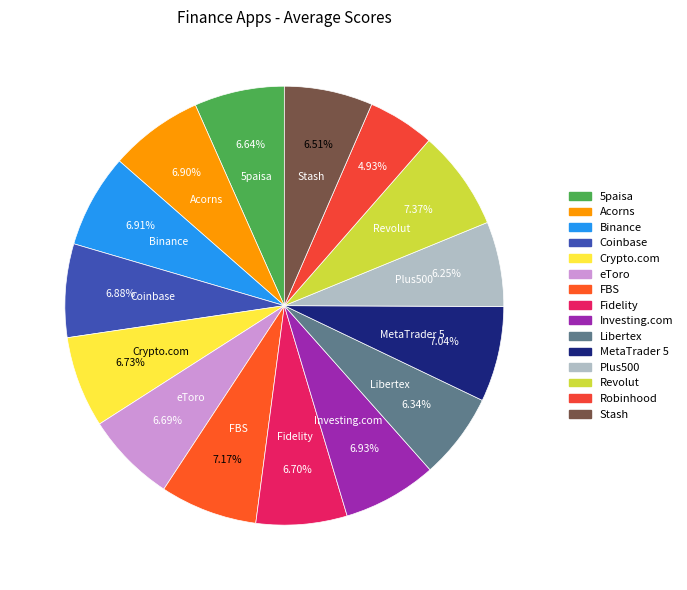

Is there any slice that represents more than half of the pie?

No